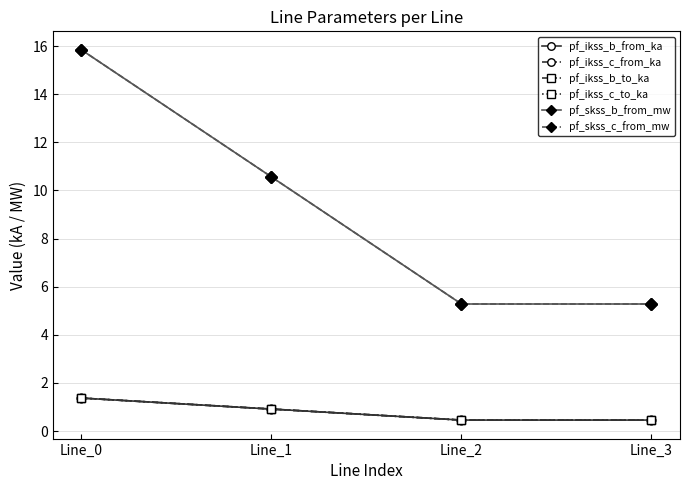

Does the chart have visible grid lines?

Yes